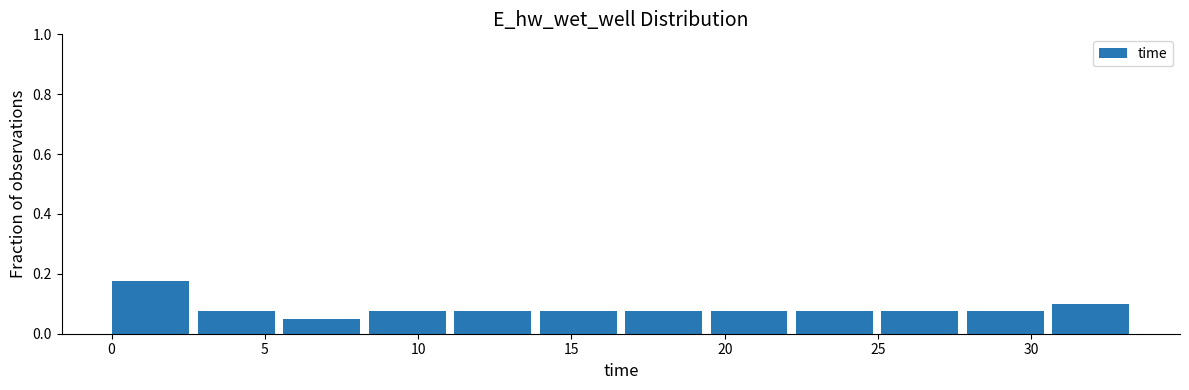

Reading left to right, list every bar in this chart as the range it spans on the x-axis followed by its height. Neither the bar edges nor the heights are printed on the chart, so give them approximately, as read against the axes.

0.0 to 3.0: 0.18
3.0 to 5.5: 0.08
5.5 to 8.5: 0.06
8.5 to 11.0: 0.08
11.0 to 14.0: 0.08
14.0 to 17.0: 0.08
17.0 to 19.5: 0.08
19.5 to 22.5: 0.08
22.5 to 25.0: 0.08
25.0 to 28.0: 0.08
28.0 to 30.5: 0.08
30.5 to 33.5: 0.10